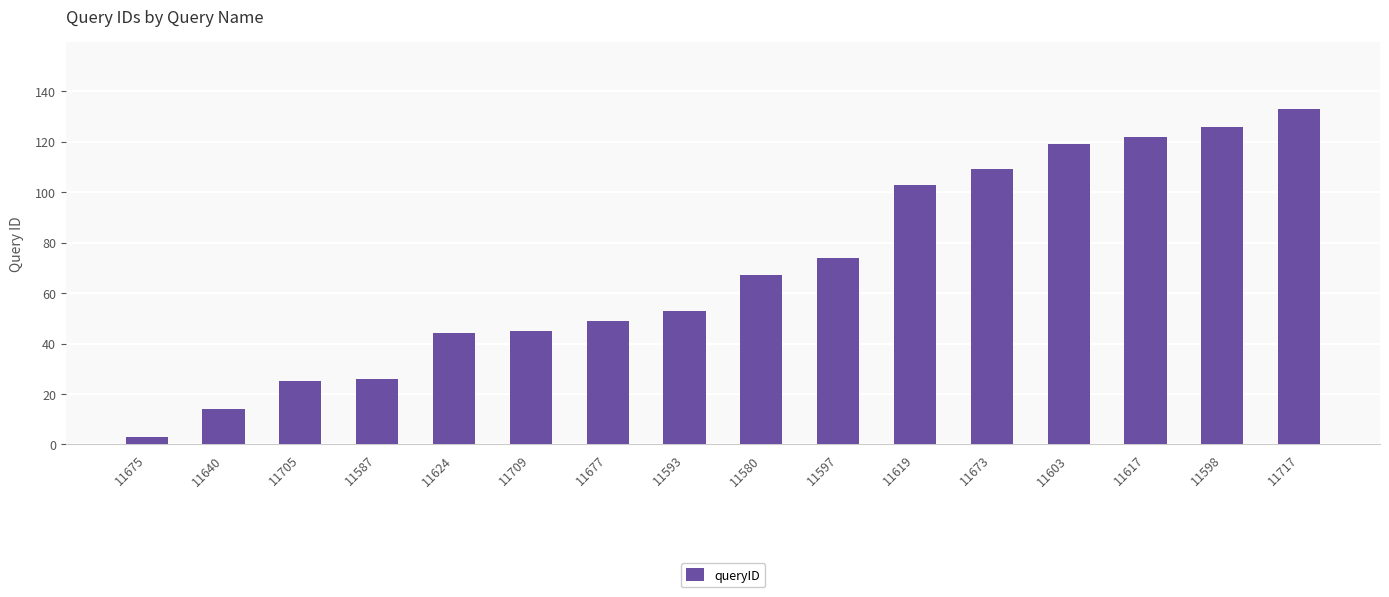

Are the bars grouped side by side (vs. stacked)?

No